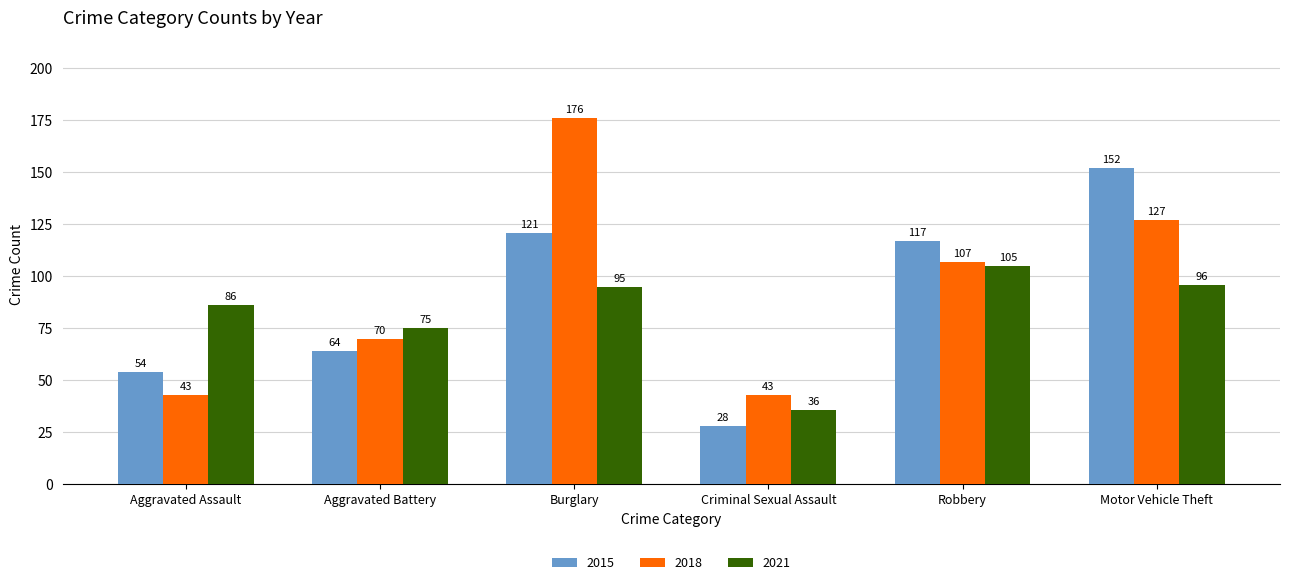

What is the smallest value displayed?

28